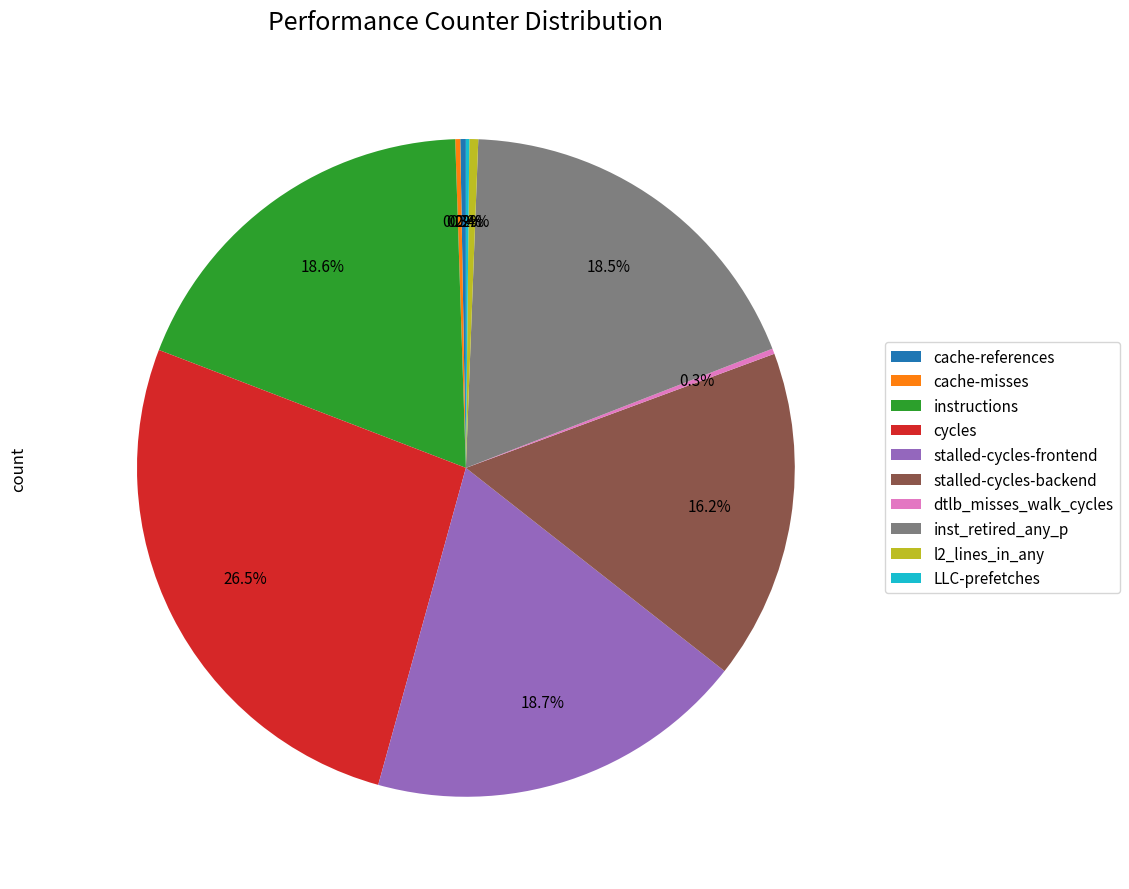

Is it true that stalled-cycles-frontend is 19% of the pie?

True